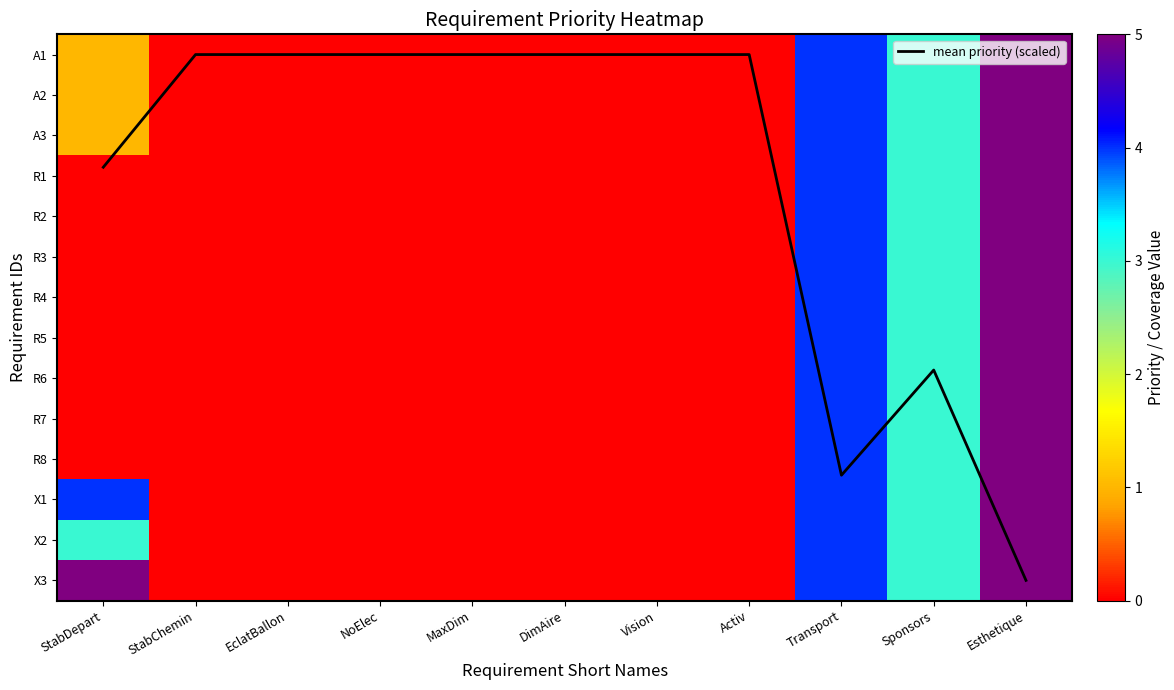

How many distinct data groups are displayed?

15